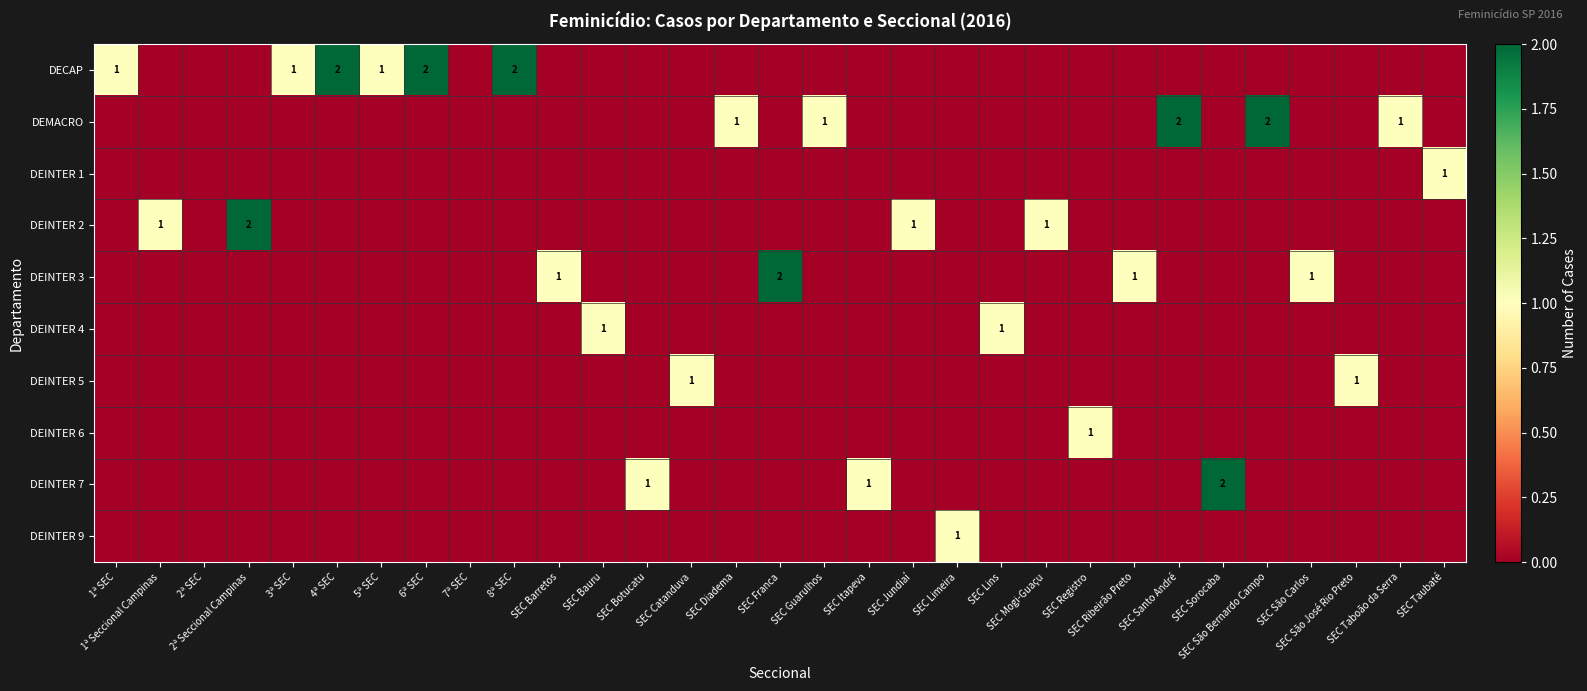

At which category is the sum across all series the highest?

2ª Seccional Campinas